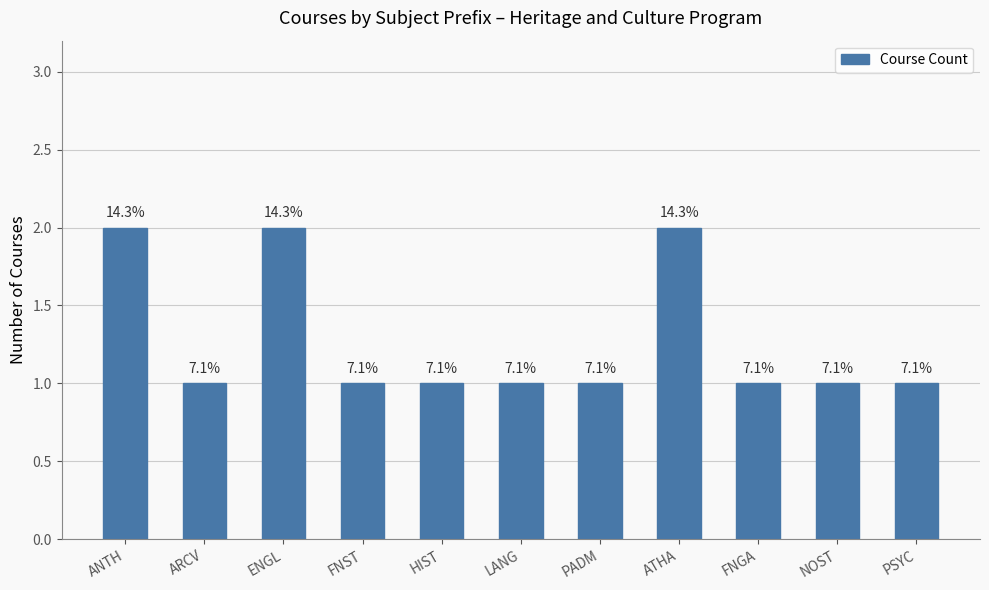

What is the average value?

1